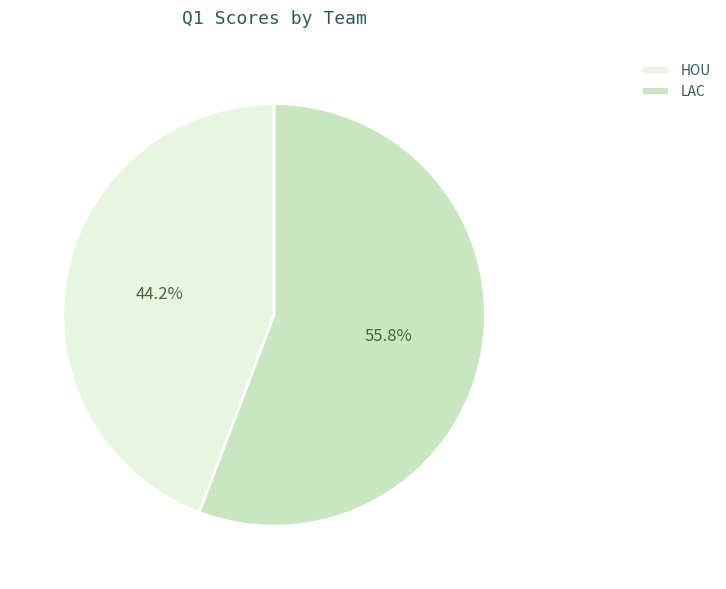

Which slice is the smallest?

HOU